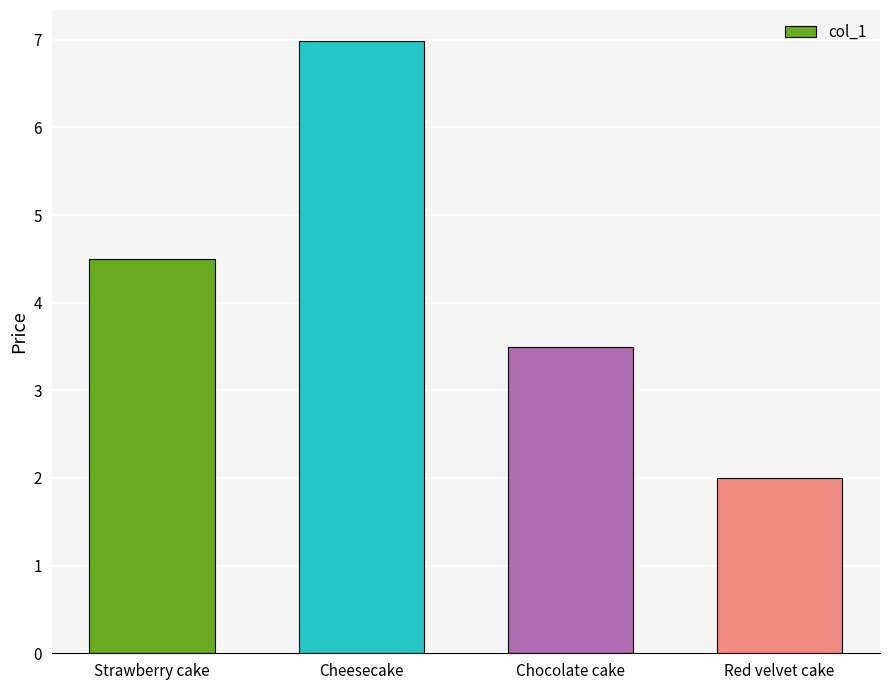

Where does the data first go above 4?

Strawberry cake